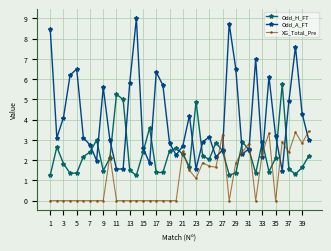

What is the average value of the Odd_A_FT series?

4.1